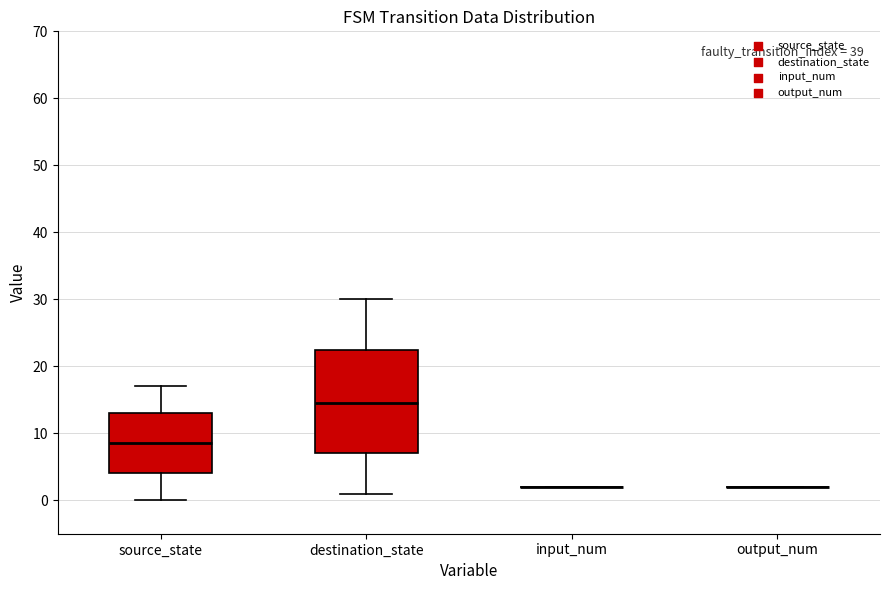

Reading left to right, read every box against the y-axis: the position of its median line, the range the box covers, and the ends of its whiskers. The values are not printed on the chart, so give them approximately, as read against the axis.

source_state: median 9, box 4 to 13, whiskers 0 to 17
destination_state: median 15, box 7 to 23, whiskers 1 to 30
input_num: box collapsed to a line at 2, whiskers 2 to 2
output_num: box collapsed to a line at 2, whiskers 2 to 2